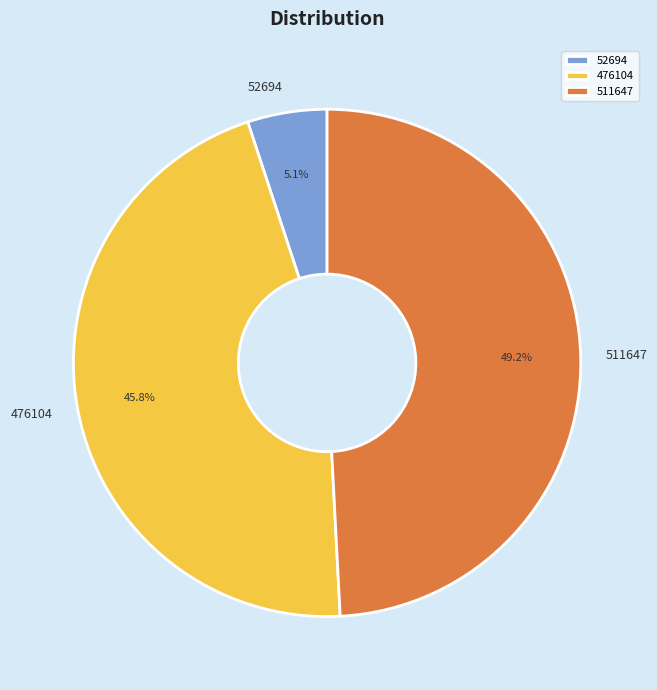

To the nearest percent, what is the average slice percentage?

33%